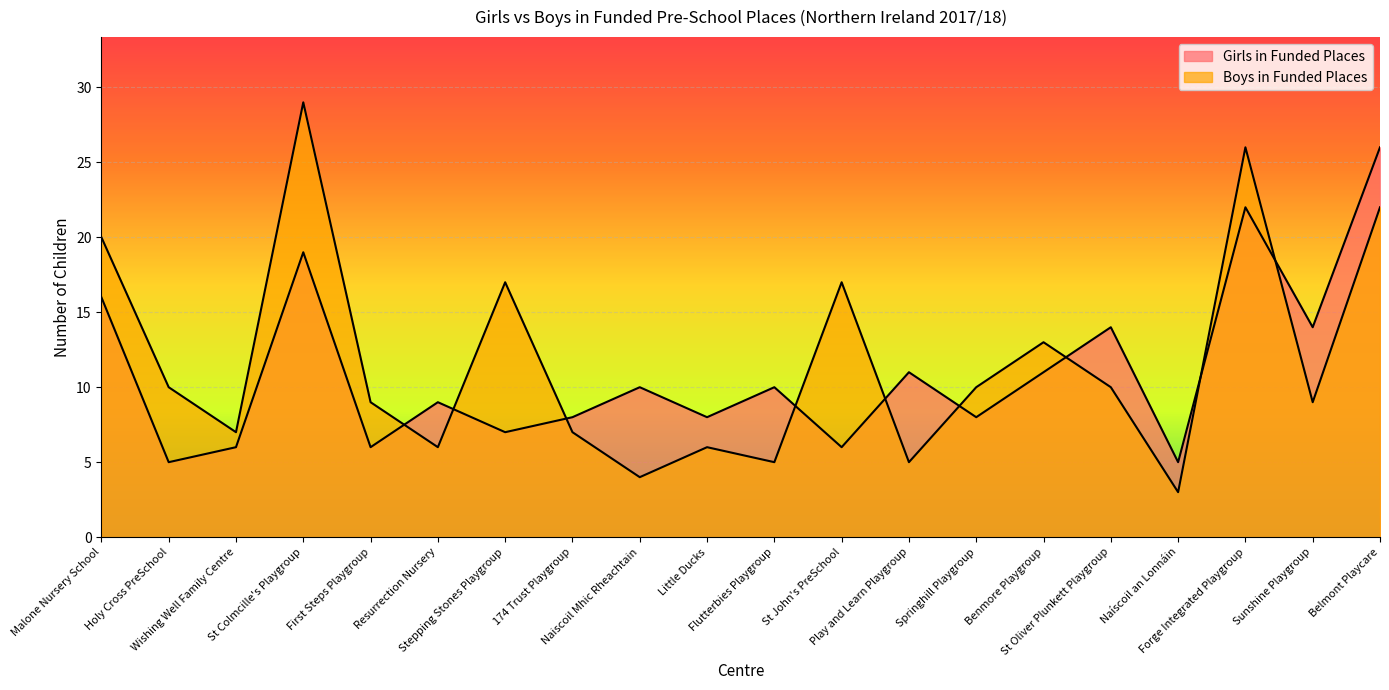

What is the label of the 2nd point from the left?

Holy Cross PreSchool